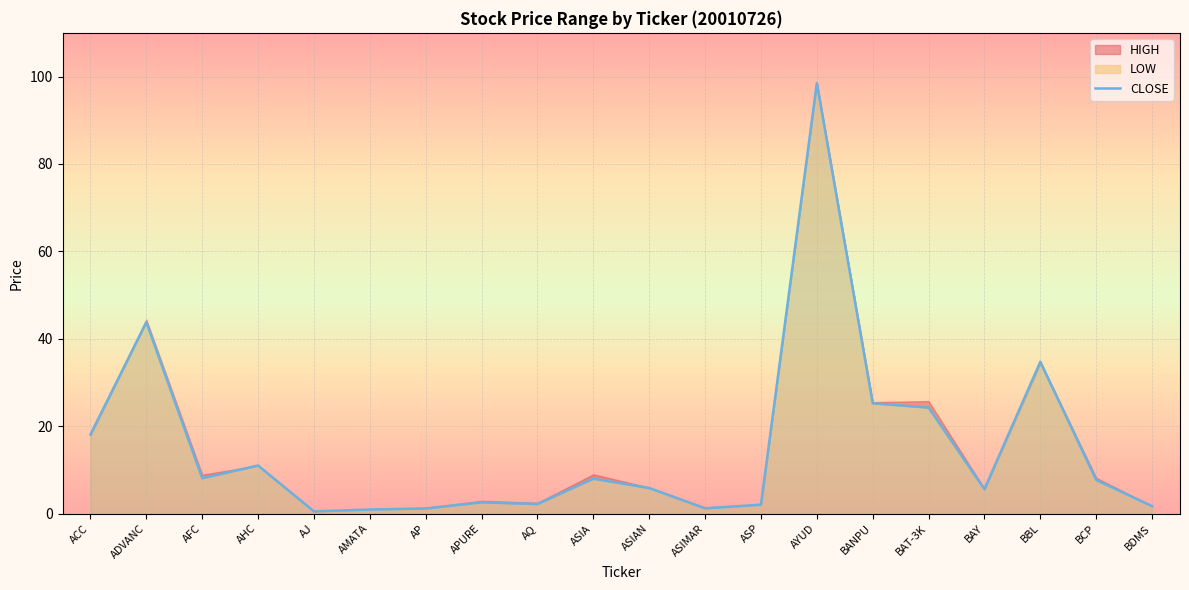

Reading left to right, extract all data points from this chart.

ACC=18.1	ADVANC=43.8	AFC=8.1	AHC=11.0	AJ=0.5	AMATA=0.9	AP=1.2	APURE=2.6	AQ=2.2	ASIA=8.0	ASIAN=5.8	ASIMAR=1.2	ASP=2.0	AYUD=98.5	BANPU=25.2	BAT-3K=24.2	BAY=5.6	BBL=34.8	BCP=7.7	BDMS=1.7